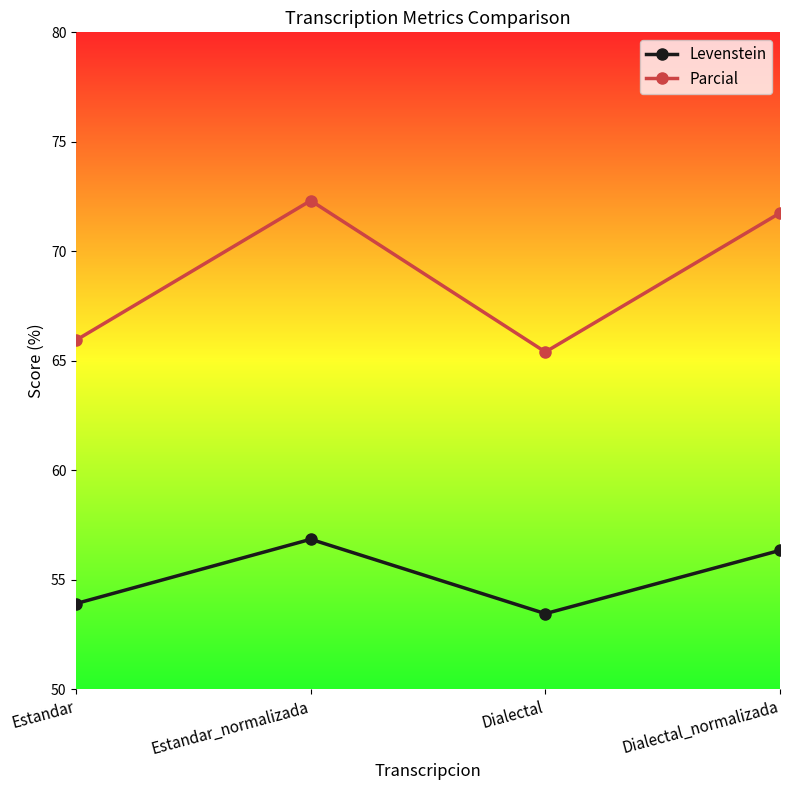

Rank the series by their average value, from lowest to highest.

Levenstein, Parcial